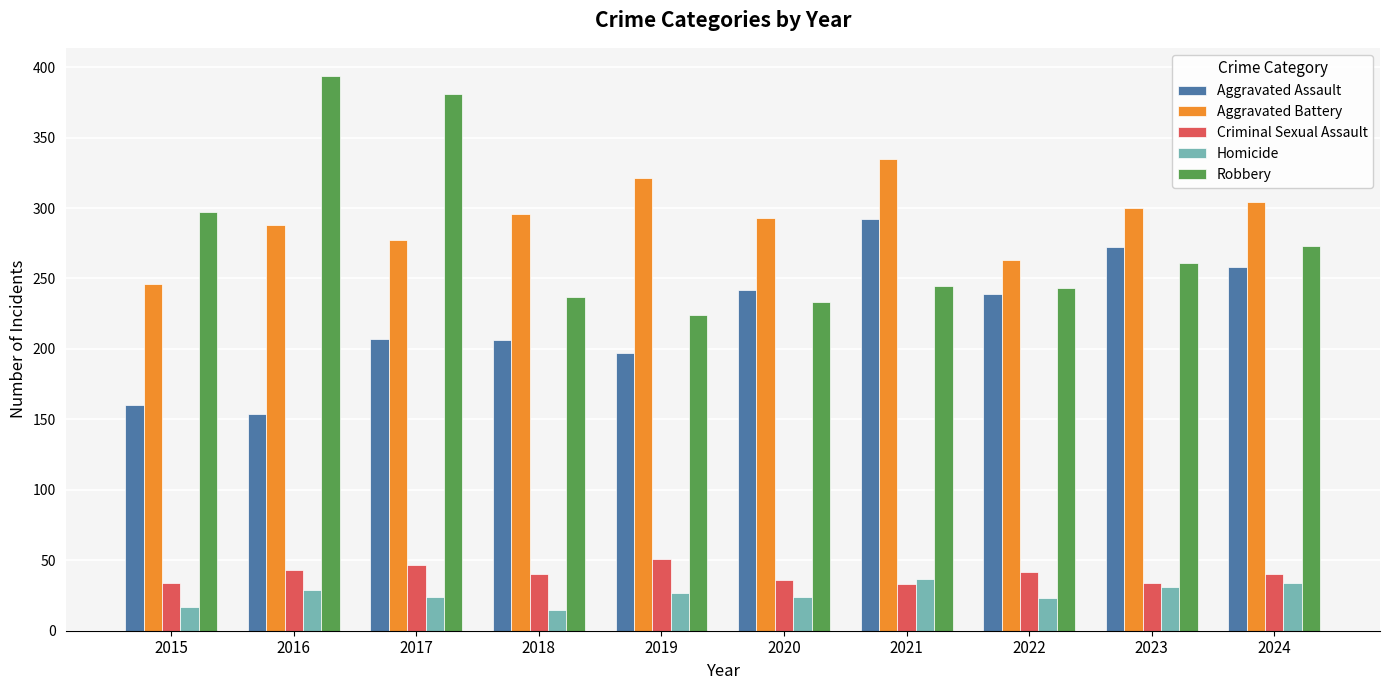

Which series has the largest range (max minus min)?

Robbery